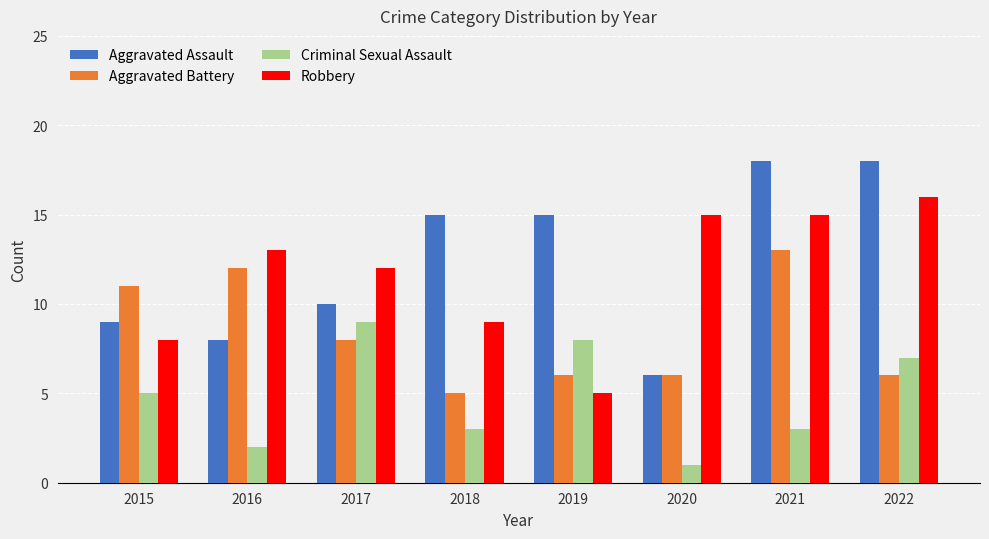

What are all the series names shown in the legend?

Aggravated Assault, Aggravated Battery, Criminal Sexual Assault, Robbery